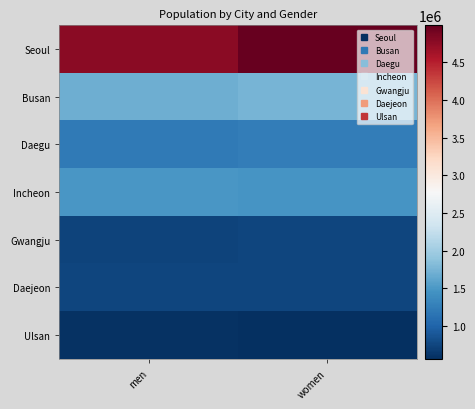

Which series has the largest total across all categories?

Seoul